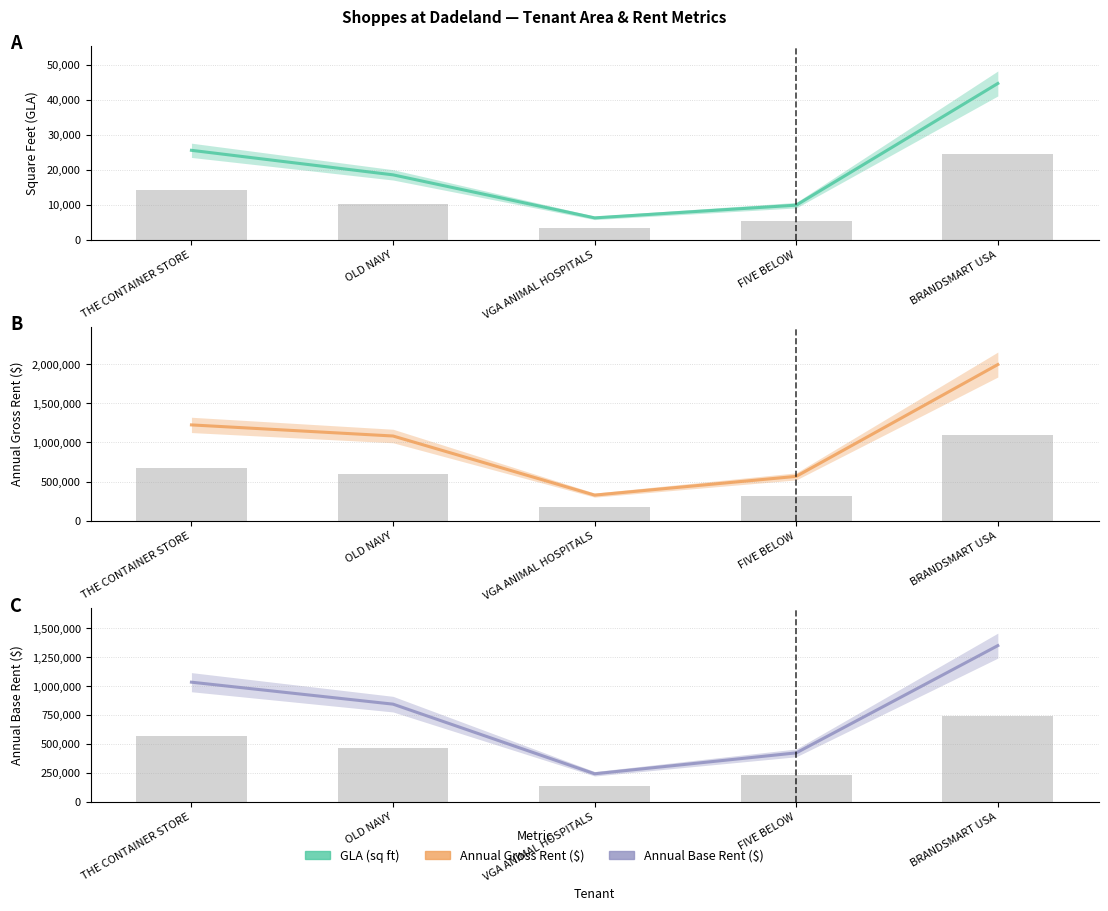

At which label does Annual Gross Rent ($) first exceed 1081686?

THE CONTAINER STORE